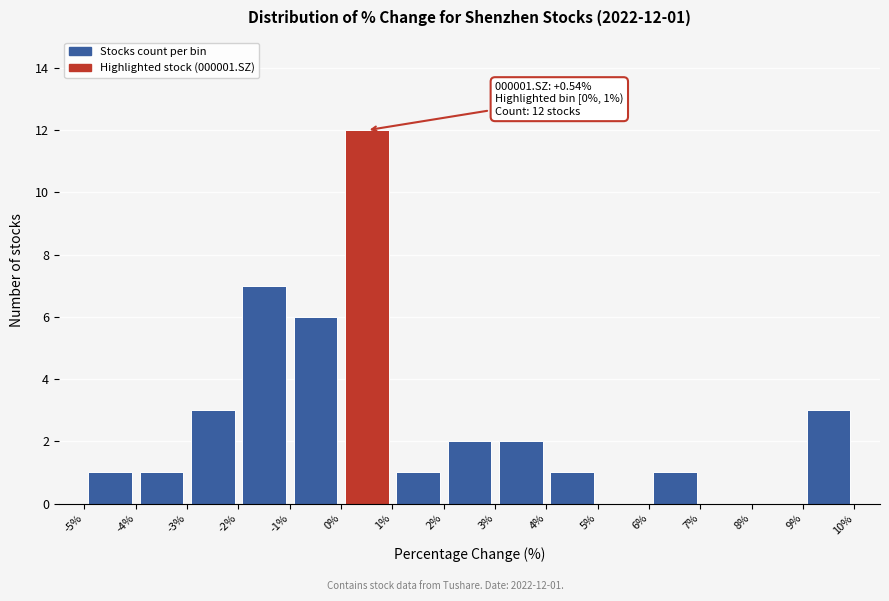

Over which range of the x-axis is the bar tallest?

0% to 1%